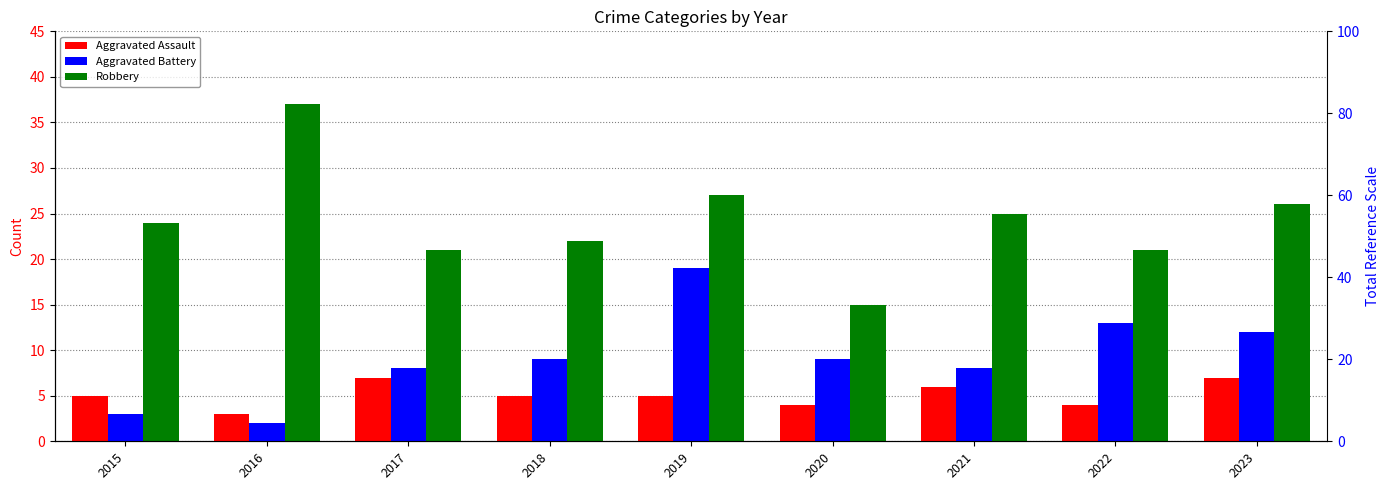

What is the total value across all series at 2019?

51